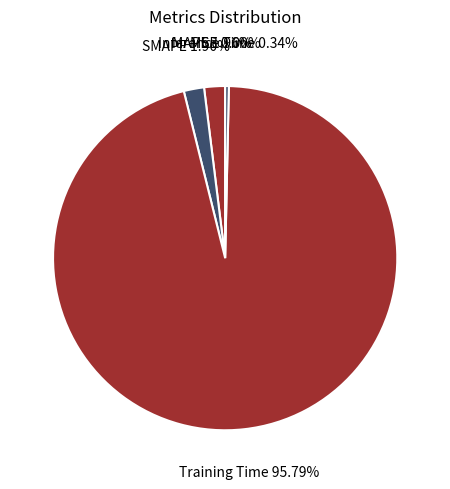

Which slice is the largest?

Training Time